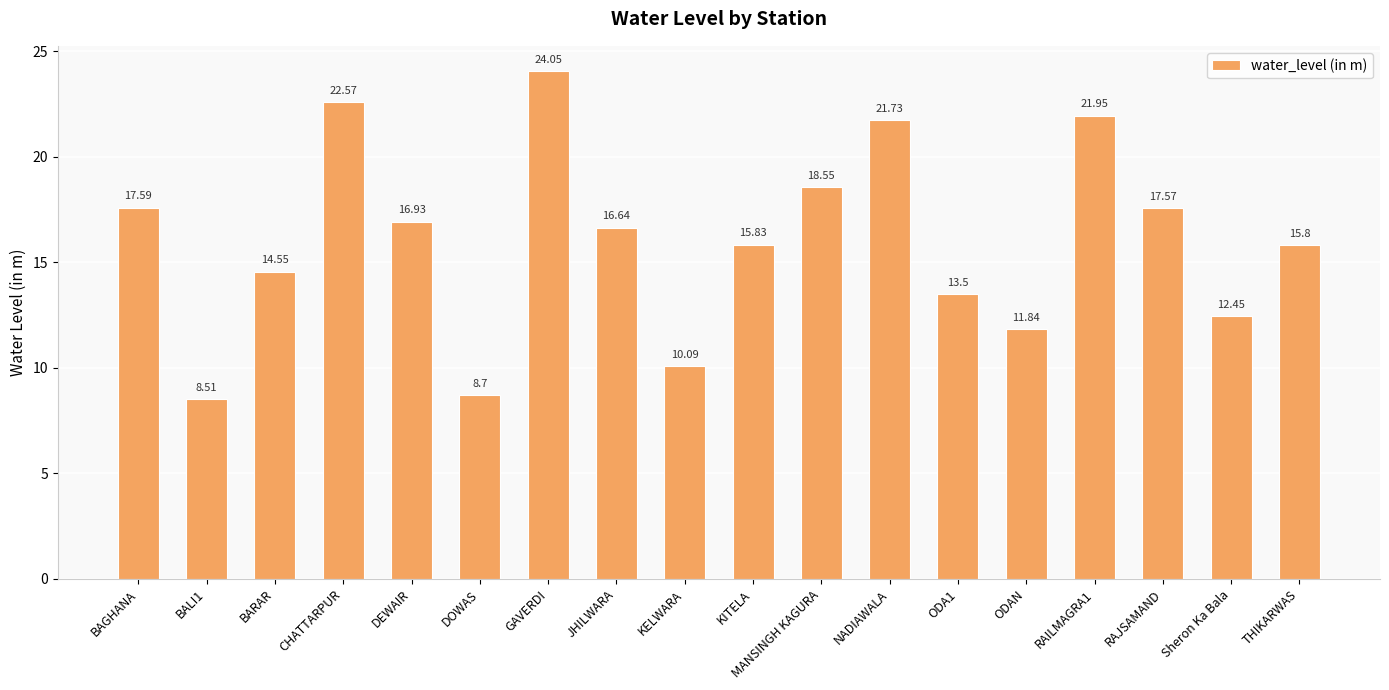

The chart shows a value of 20.7 at ODA1. True or false?

False